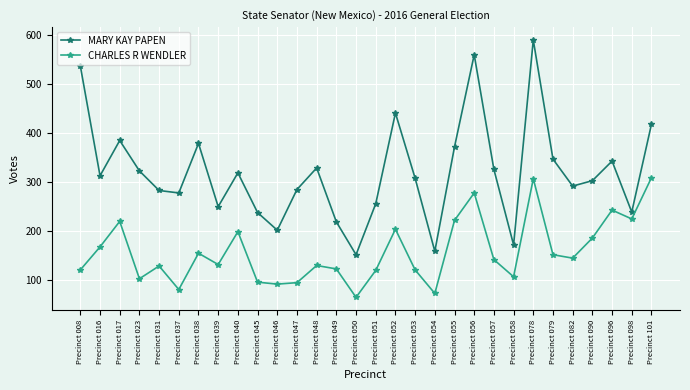

Which series changed the most between Precinct 051 and Precinct 058?

MARY KAY PAPEN